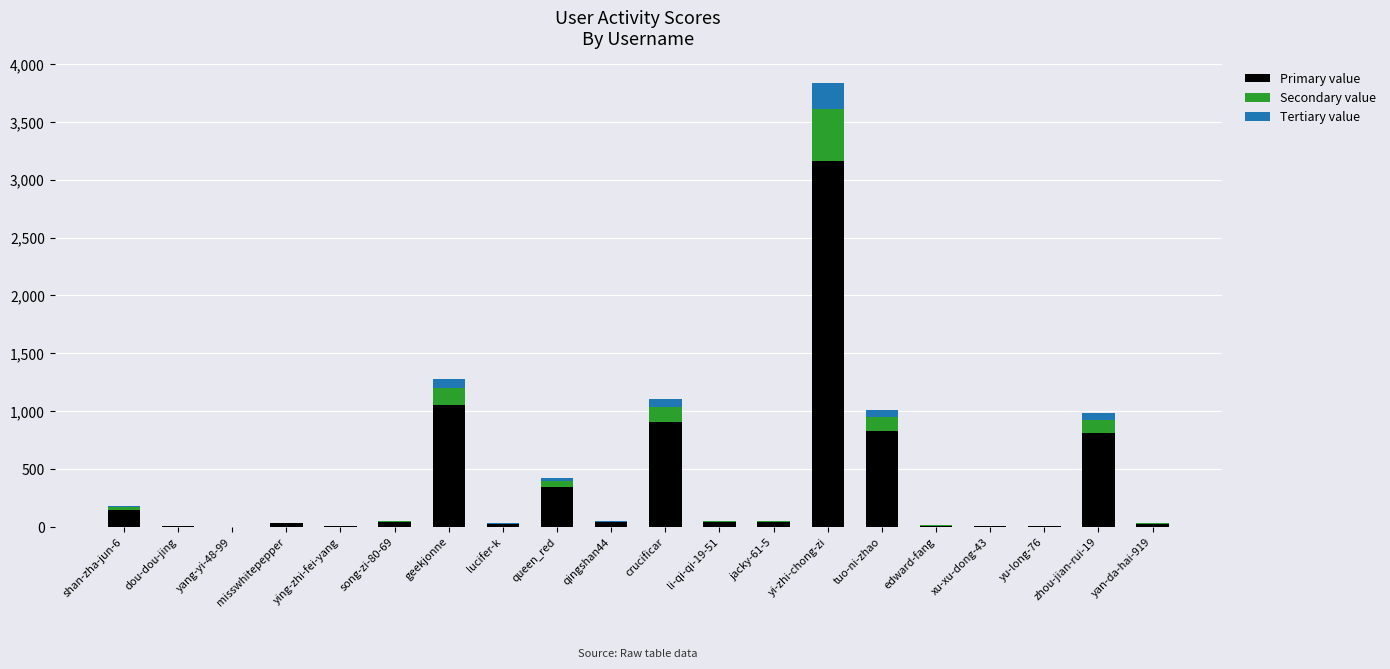

At which label is Primary value closest to 1580?

geekjonne